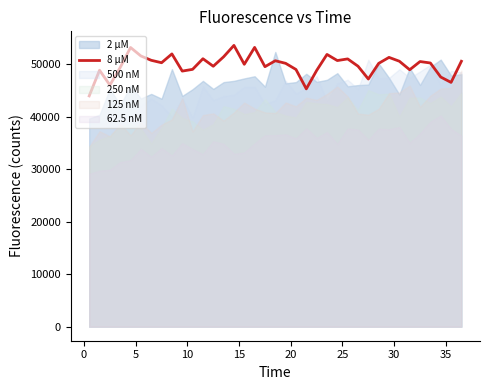

What is the greatest value displayed?

53601